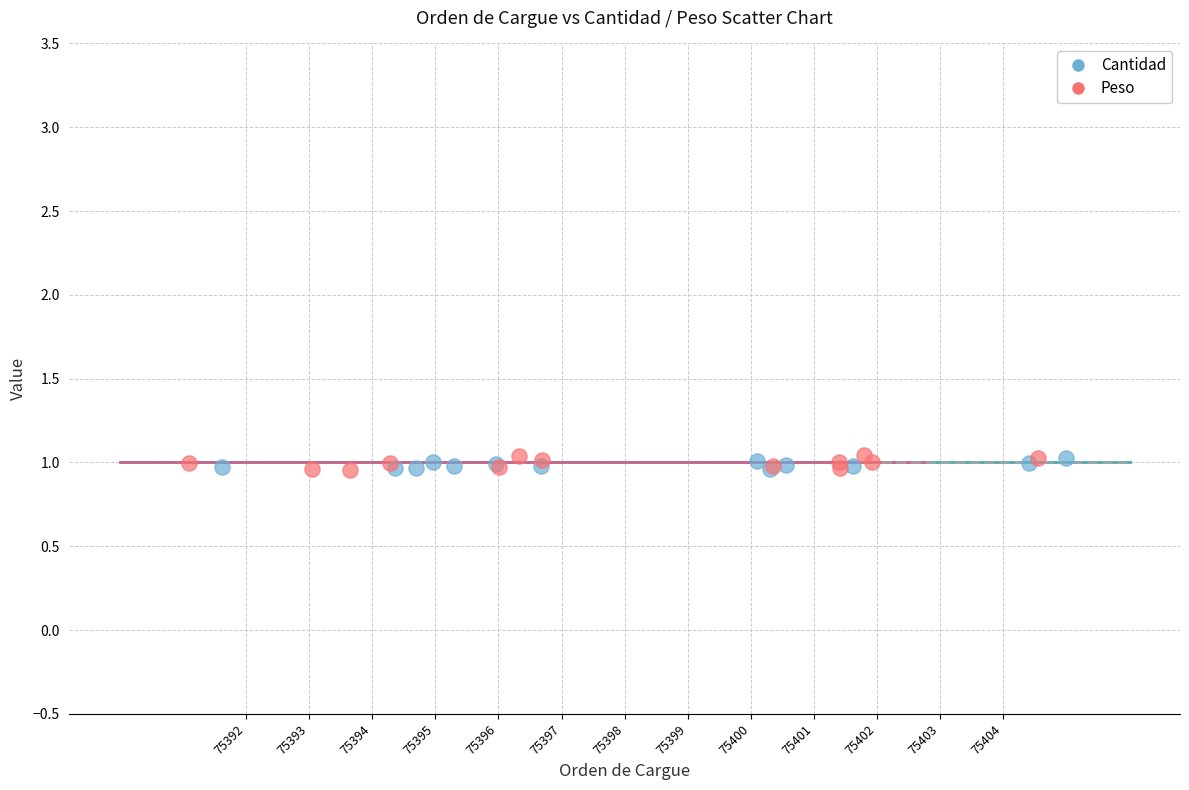

What are all the series names shown in the legend?

Cantidad, Peso